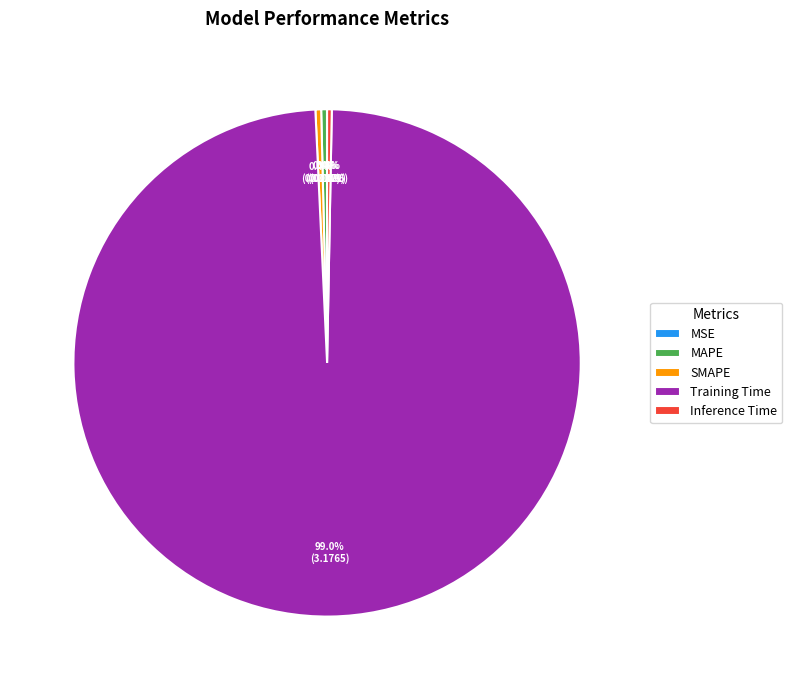

Which category accounts for the majority?

Training Time